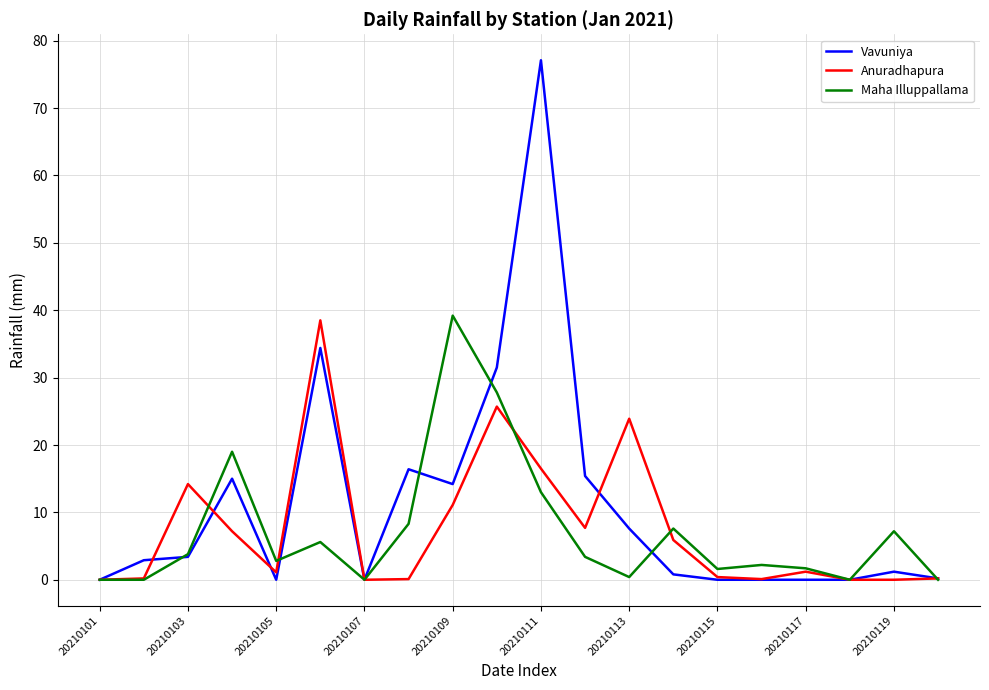

What is the greatest value displayed?

77.1